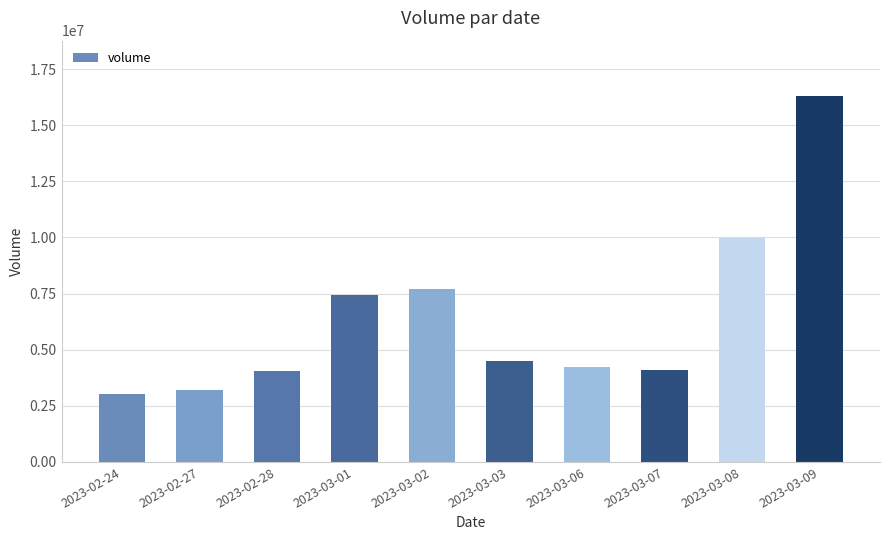

Which has a higher value, 2023-02-24 or 2023-03-07?

2023-03-07